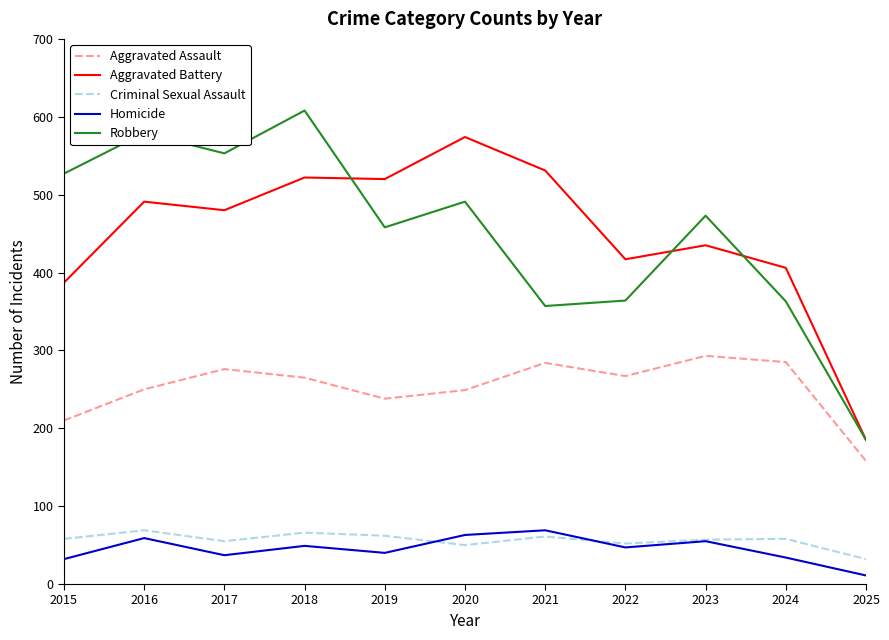

Is the value of Robbery at 2024 greater than the value of Aggravated Battery at 2016?

No